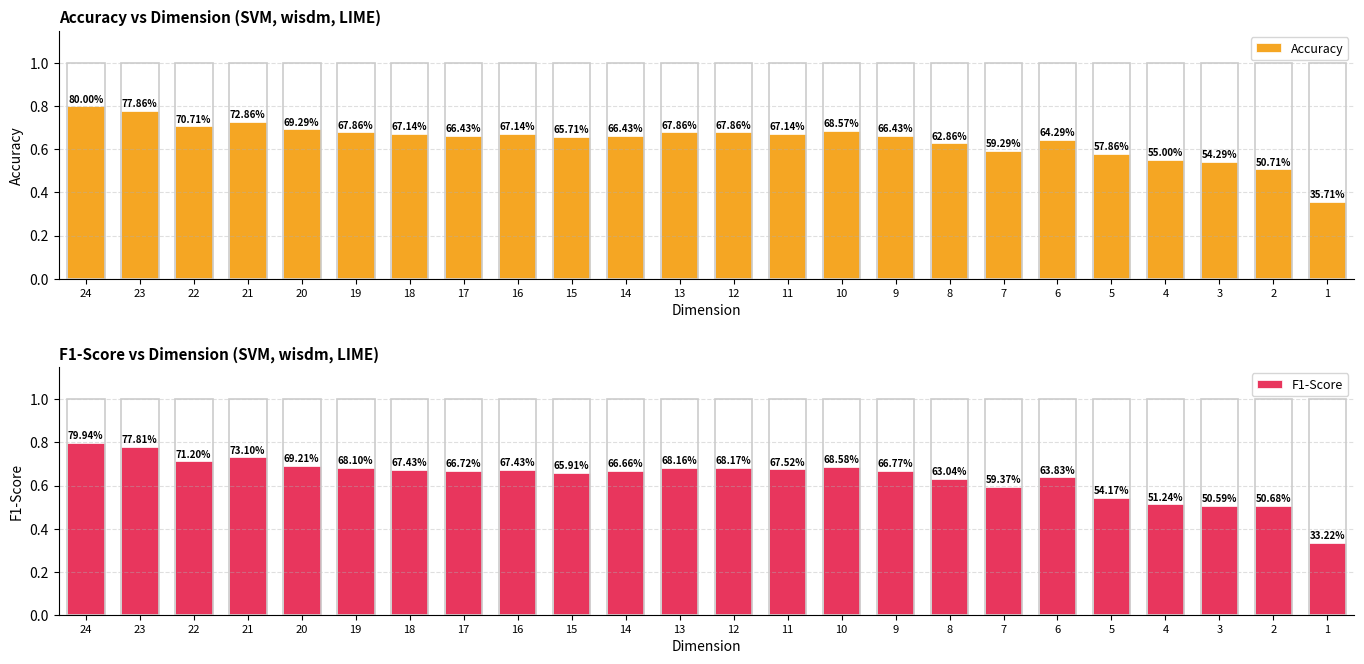

List the labels in order of F1-Score value, largest first.

24, 23, 21, 22, 20, 10, 12, 13, 19, 11, 18, 16, 9, 17, 14, 15, 6, 8, 7, 5, 4, 2, 3, 1